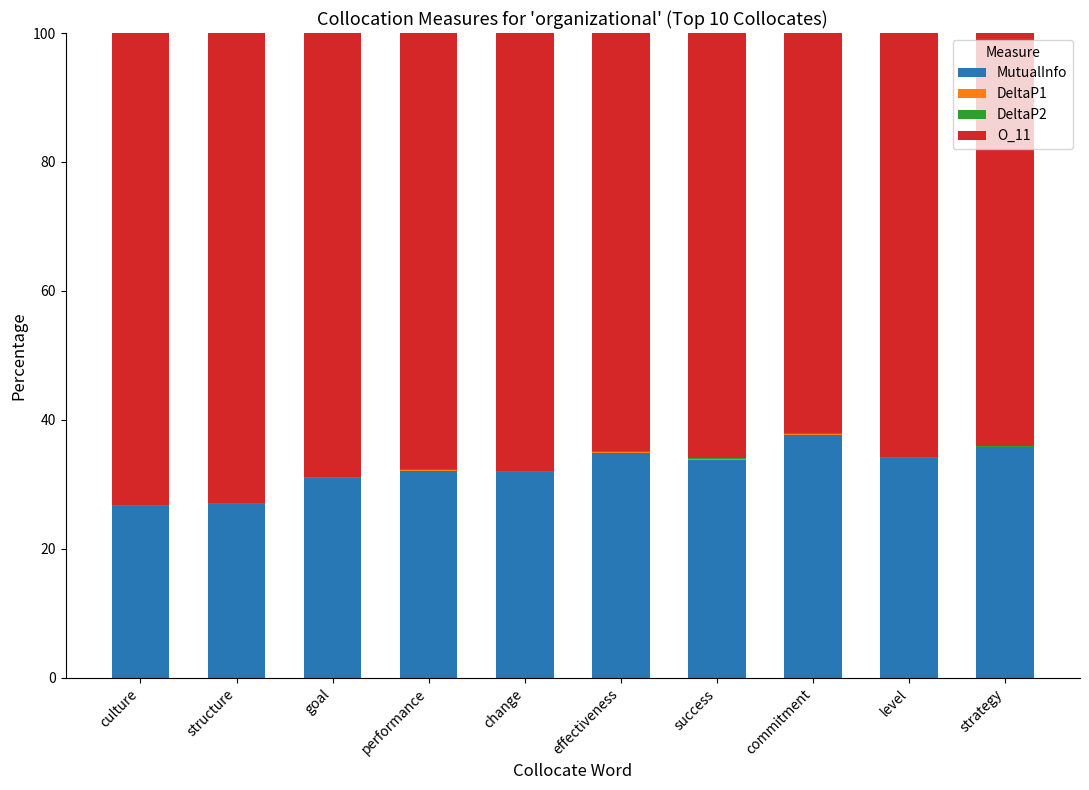

The MutualInfo series shows 55.6 at level. True or false?

False